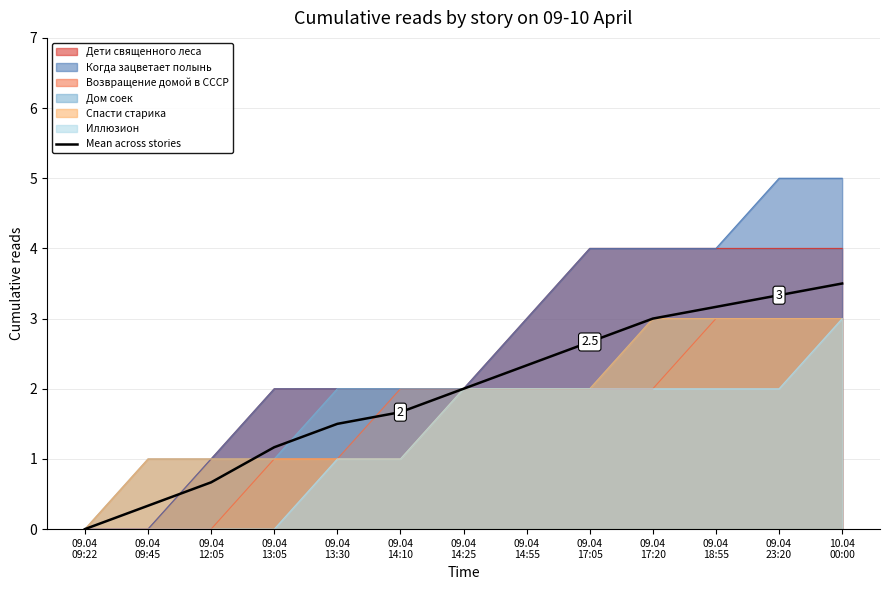

At which category does the chart reach its peak across all series?

10.04
00:00